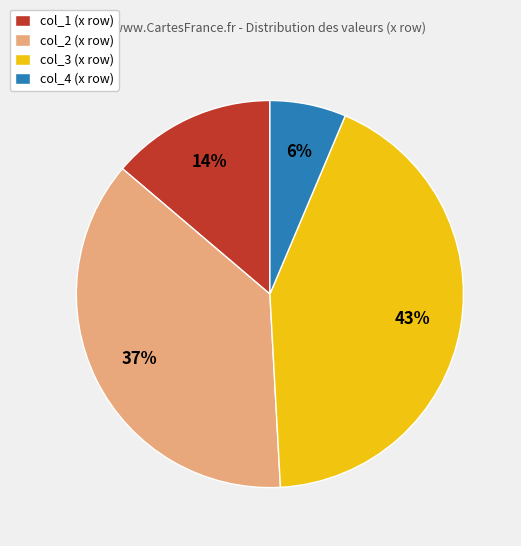

Count the number of slices in the pie.

4